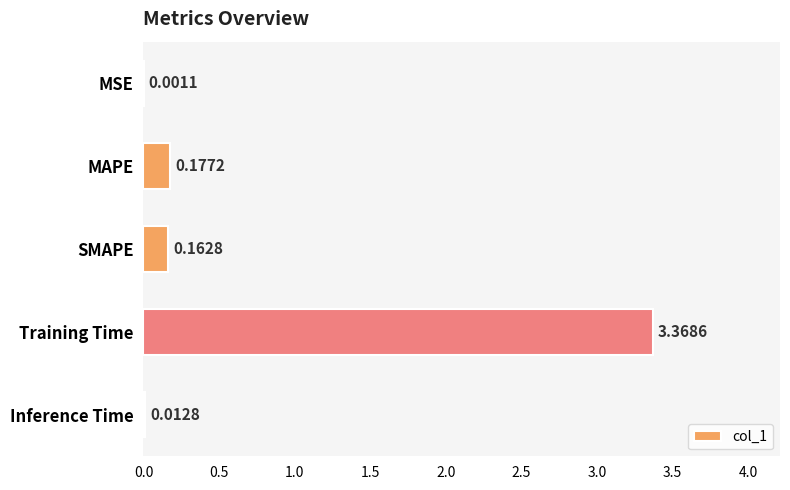

Where is the data nearest to the value 1?

MAPE